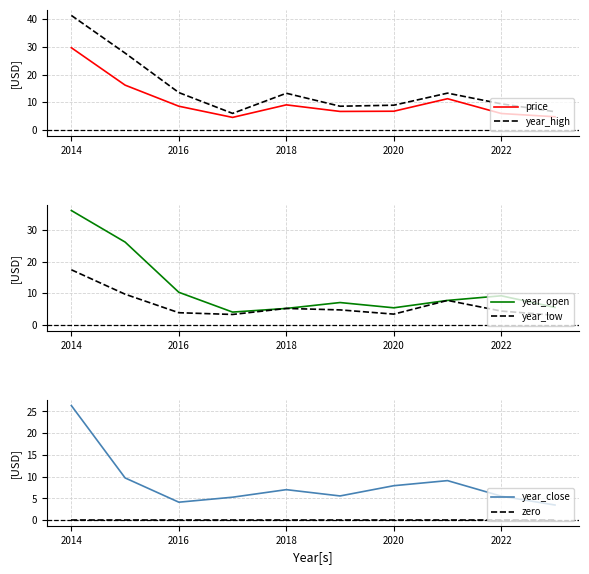

What is the greatest value displayed?

41.4